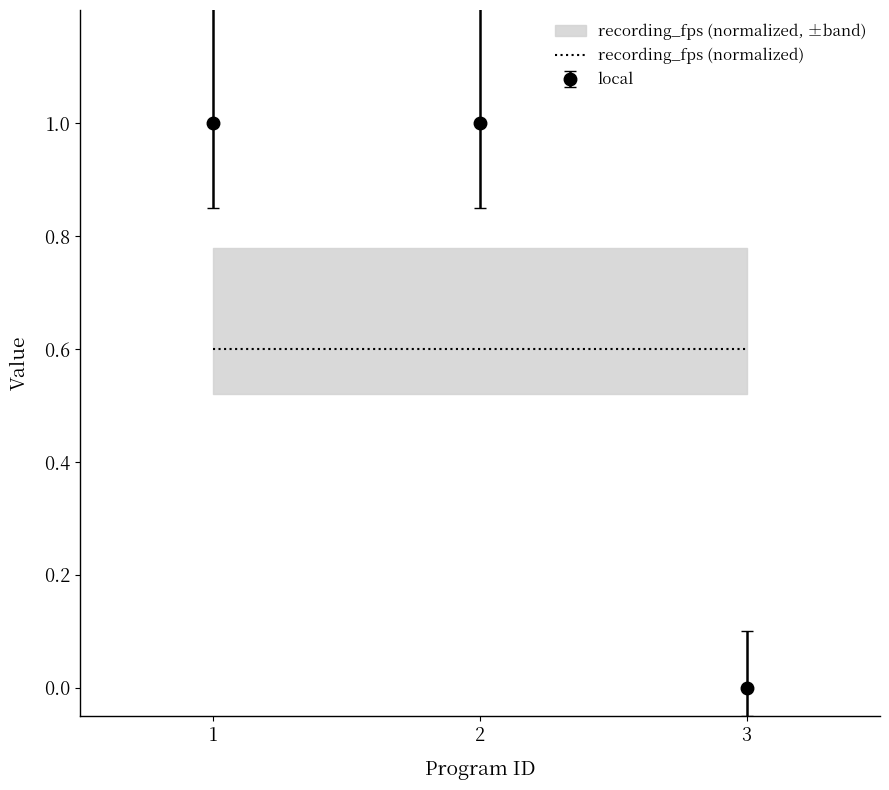

Reading left to right, extract all data points from this chart.

1	1	0